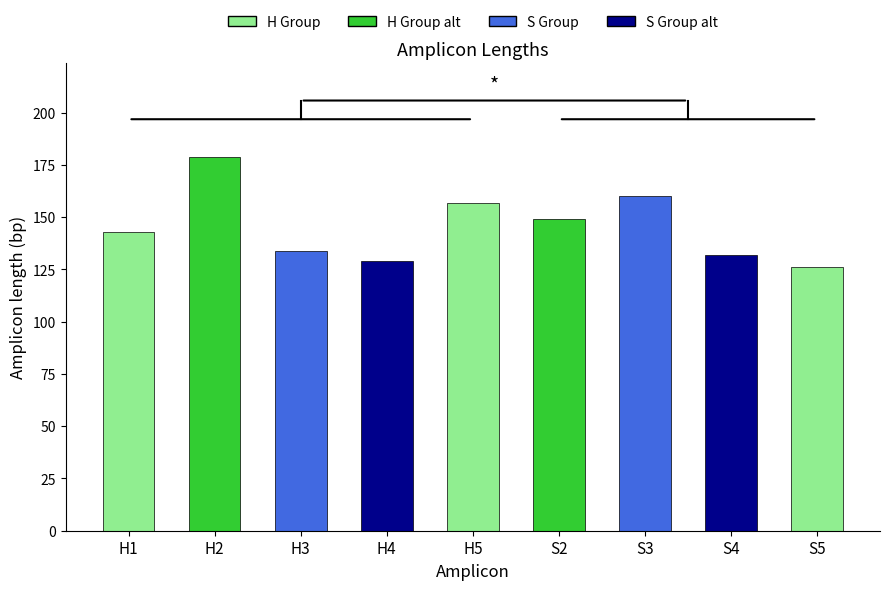

Reading left to right, transcribe all the data shown in this chart.

143	179	134	129	157	149	160	132	126